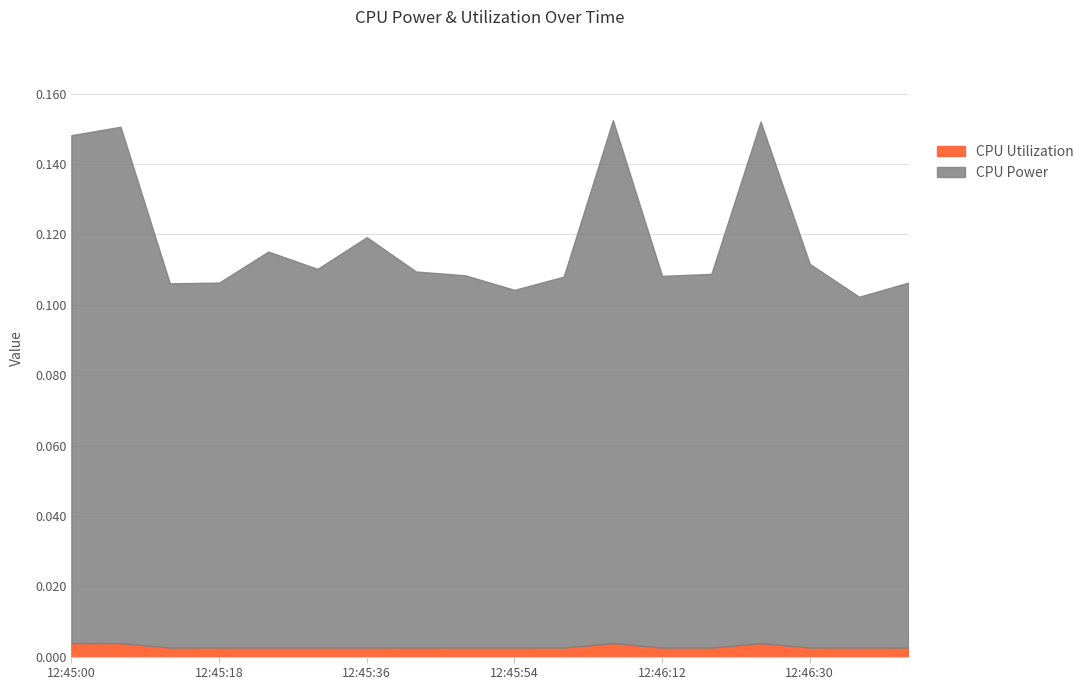

What is the label of the 6th point from the left?

12:45:30